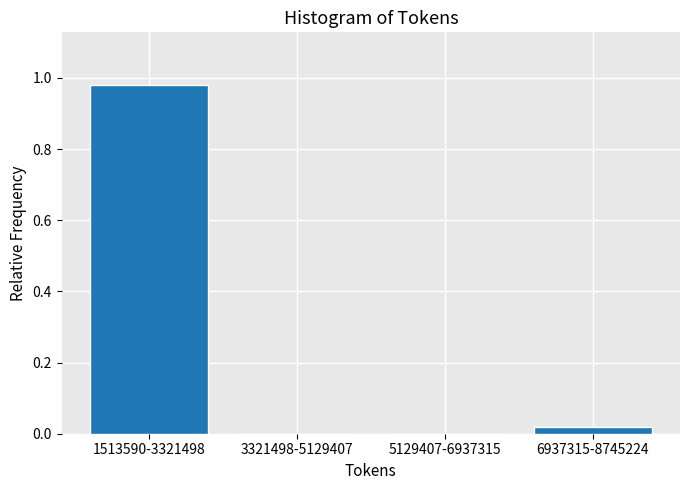

Is it true that the value at 6937315-8745224 is 0.0?

True